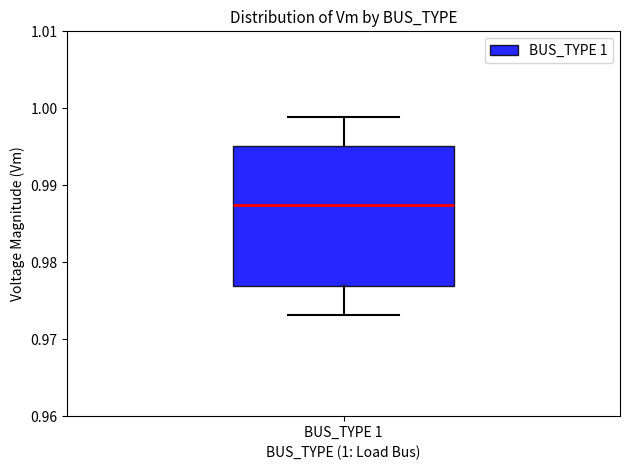

Read this box plot against the y-axis: the position of the median line, the range covered by the box, and the ends of both whiskers. The values are not printed on the chart, so give them approximately, as read against the axis.

median 0.987, box 0.977 to 0.995, whiskers 0.973 to 0.999